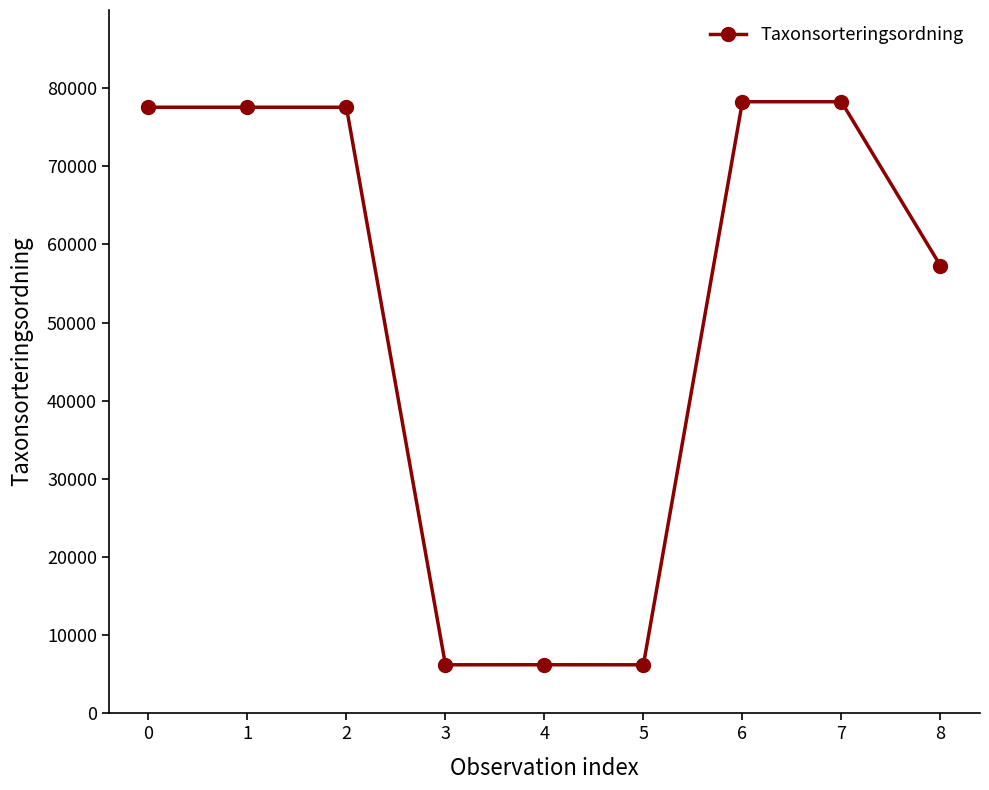

What is the value of the 4th point from the left?

6207